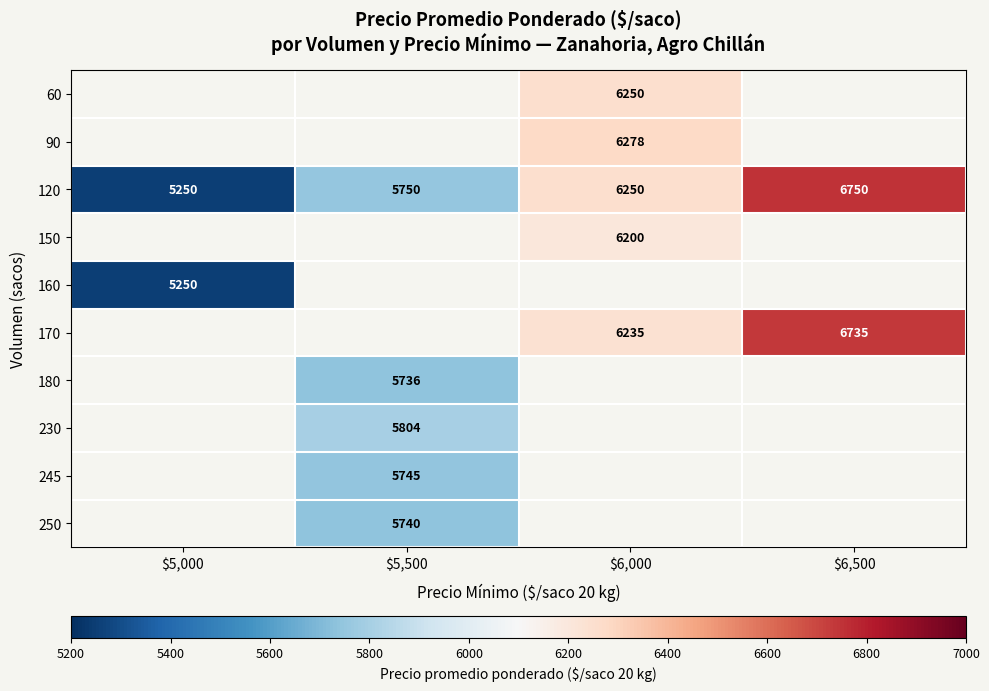

Where is 120 nearest to the value 6000?

$5,500